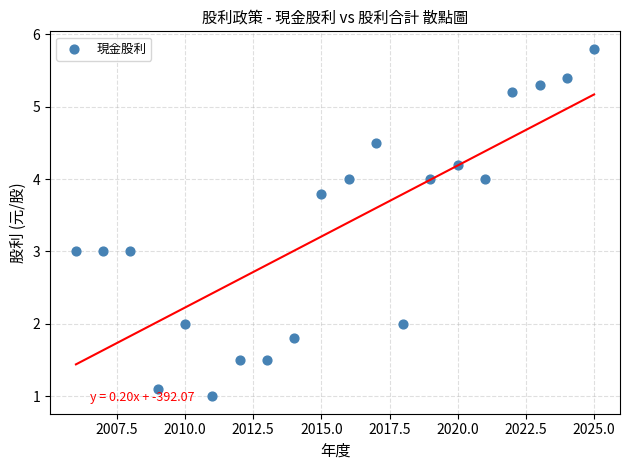

What is the range of Y values (max minus min)?

4.8